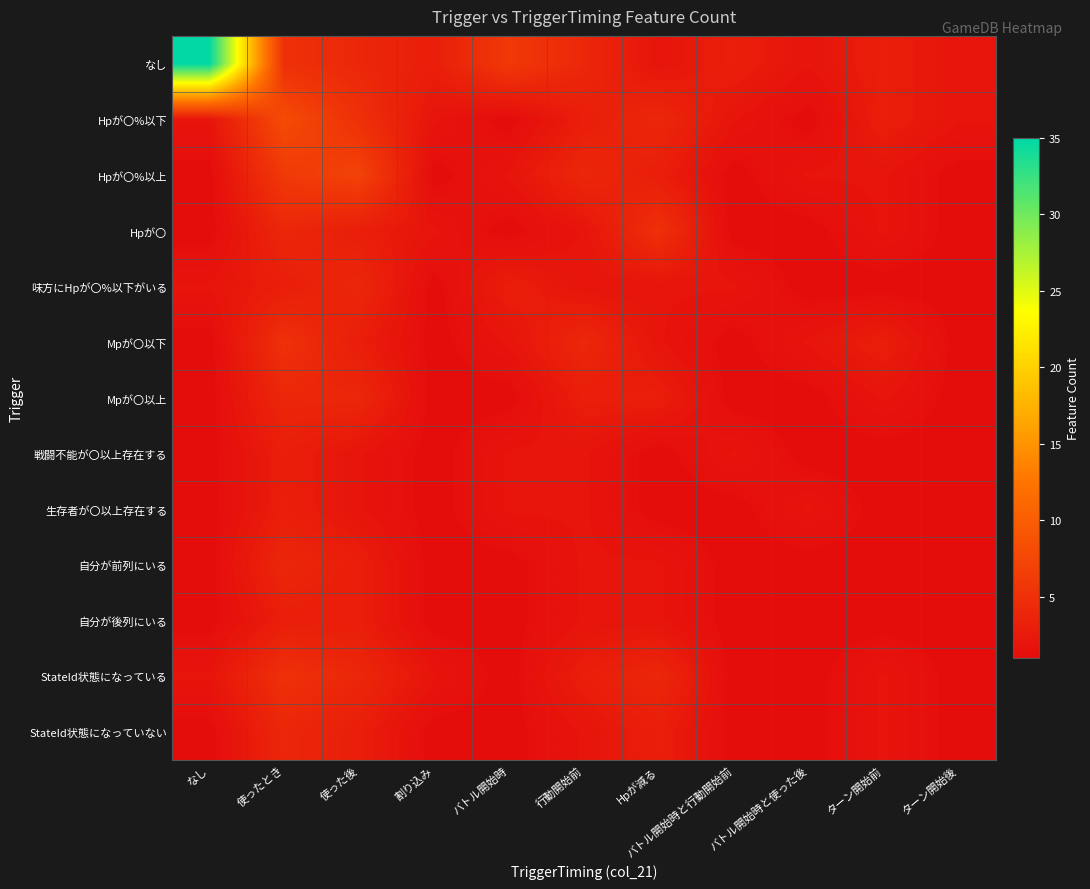

Between 割り込み and バトル開始時, which is larger?

バトル開始時